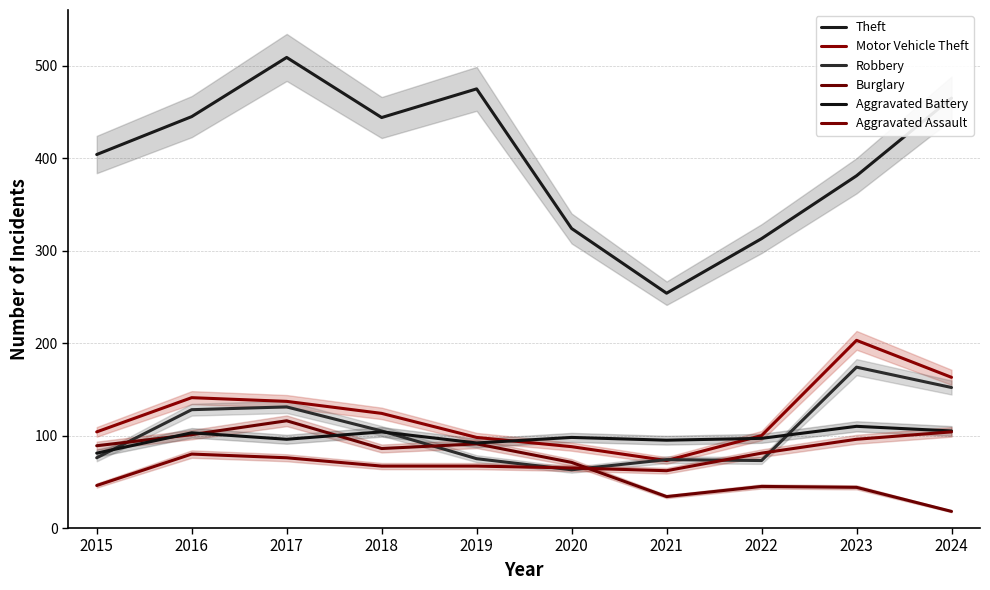

Is the value of Burglary at 2015 greater than the value of Motor Vehicle Theft at 2017?

No